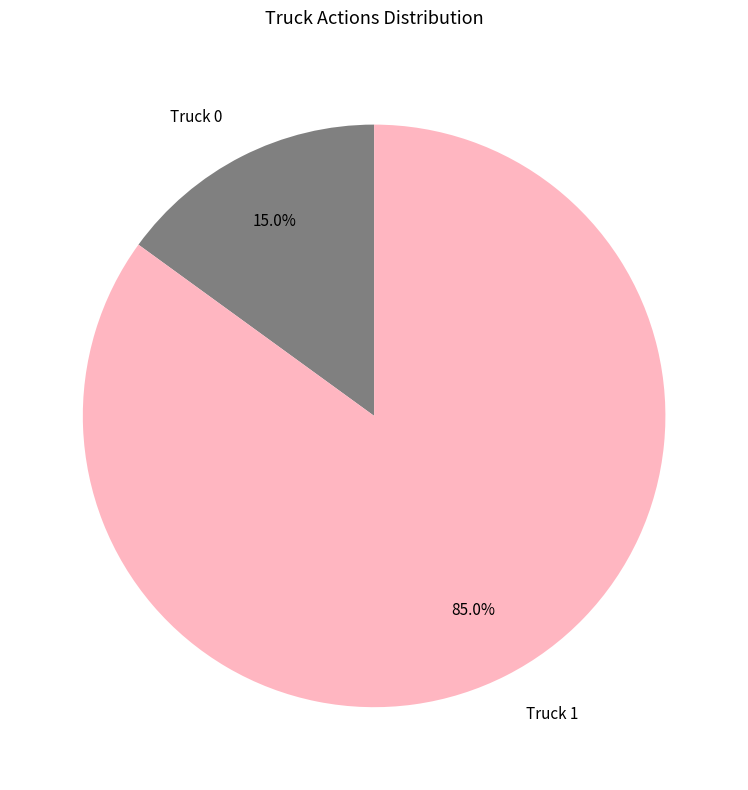

Is the sum of Truck 1 and Truck 0 greater than half?

Yes